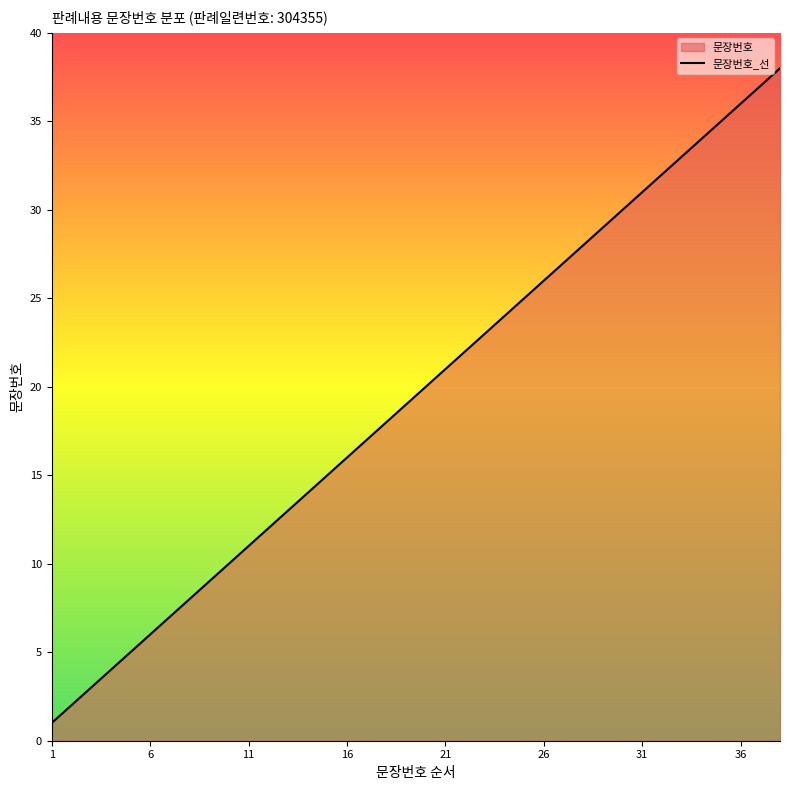

What is the value of the 20th point from the left?

20